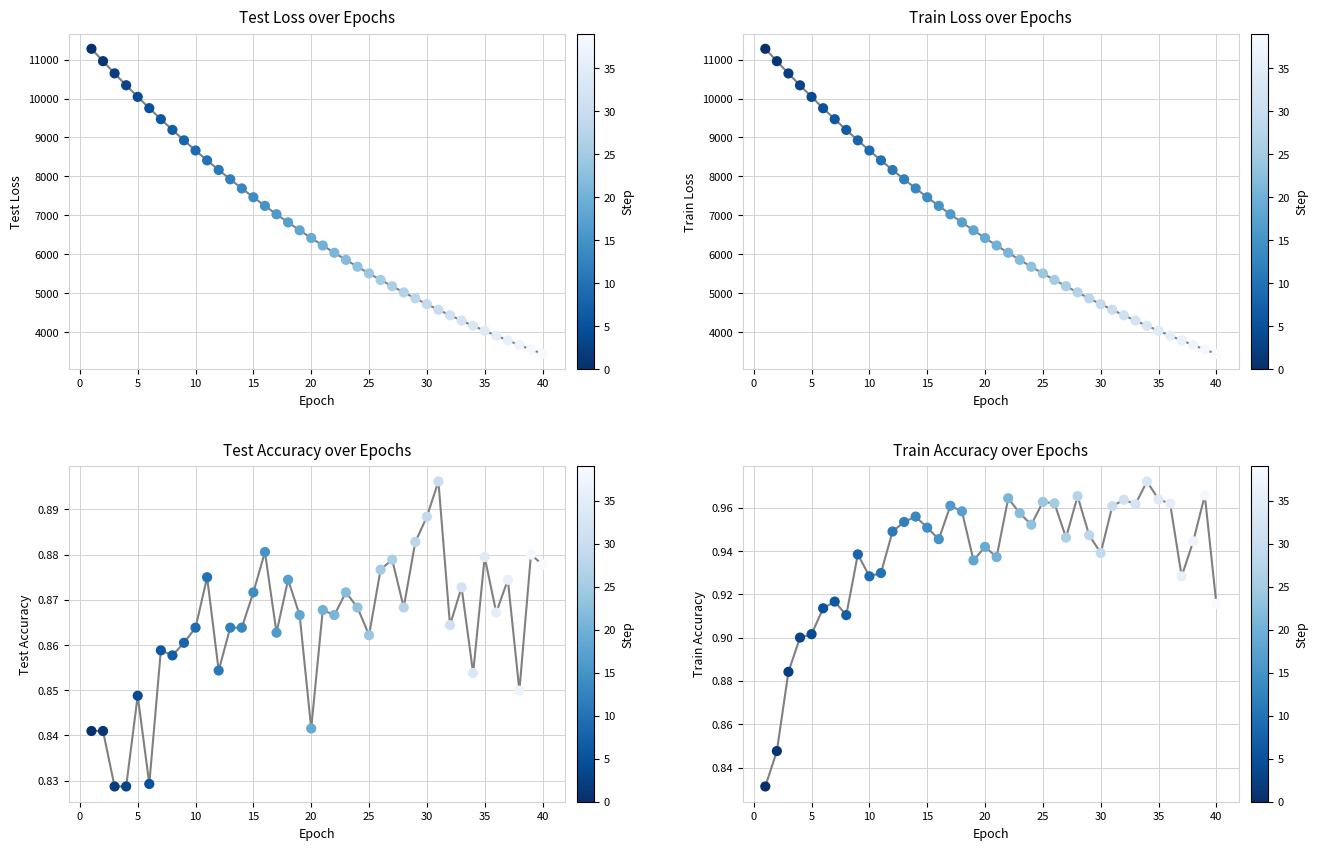

Is the value of train_loss at 30 greater than the value of test_loss at 23?

No